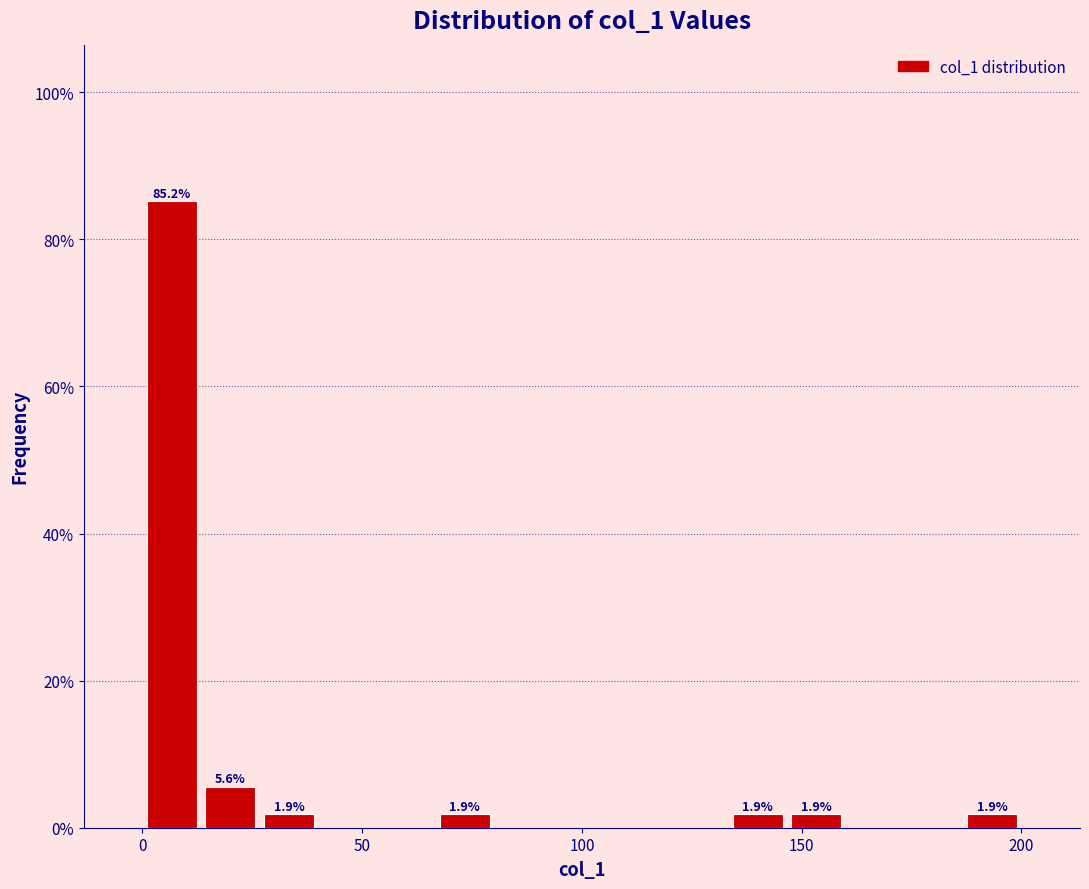

Around what value on the x-axis is the tallest bar? Give the approximate position of its centre, as read against the axis.

5